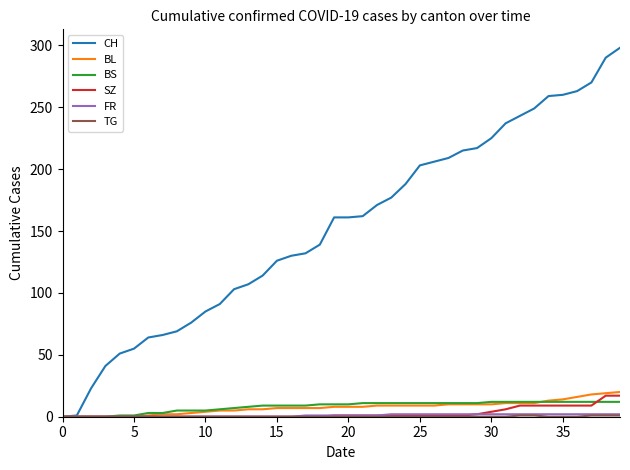

Which series has the largest range (max minus min)?

CH